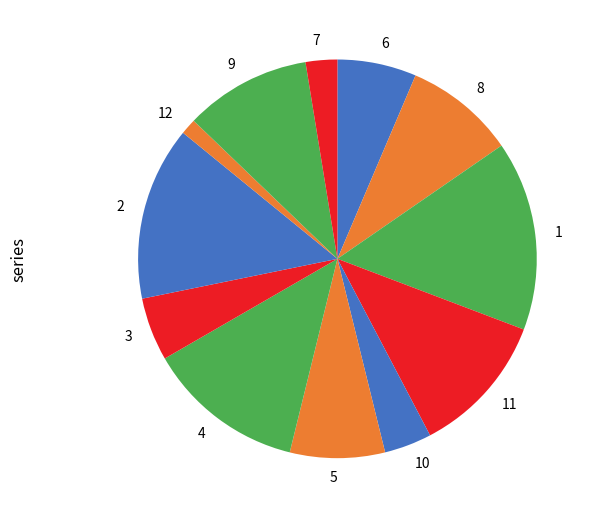

Rank the categories by value from lowest to highest.

12, 7, 10, 3, 6, 5, 8, 9, 11, 4, 2, 1